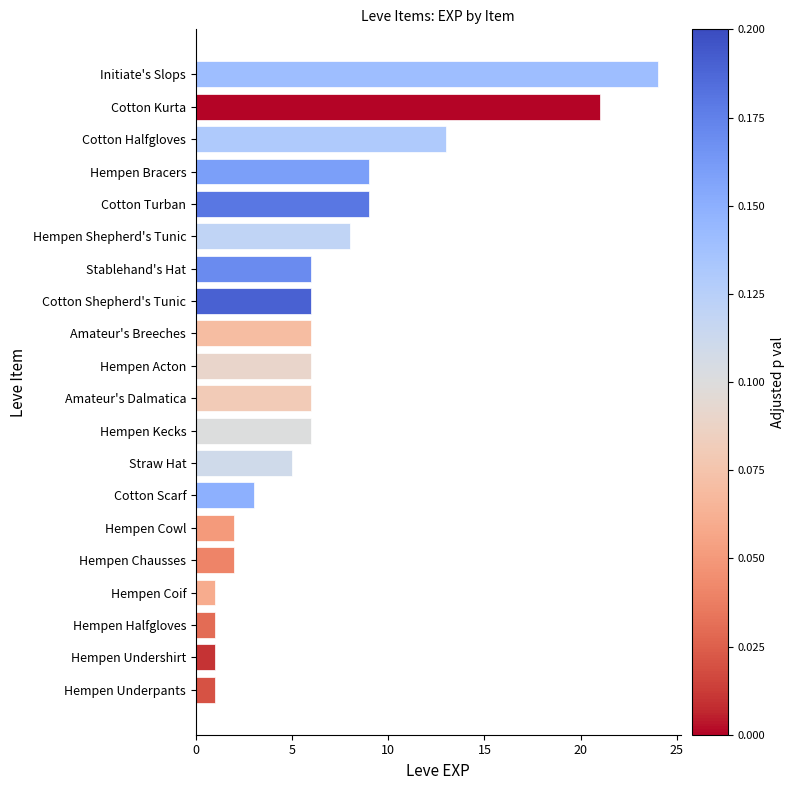

Are the bars horizontal?

Yes